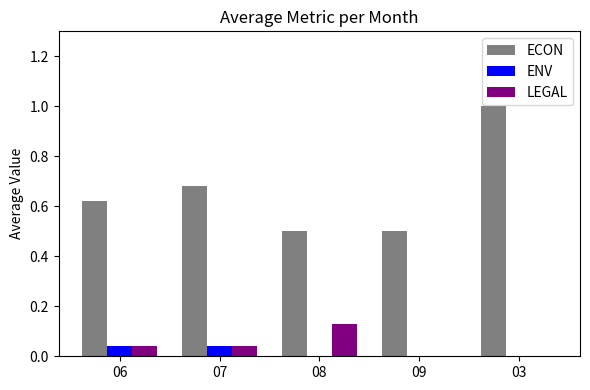

What is the sum of the ECON values at 09 and 06?

1.1